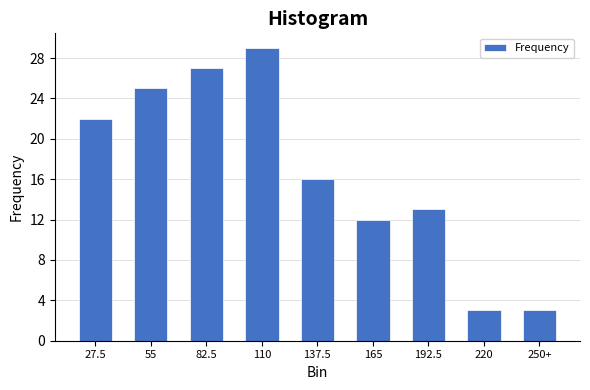

Reading left to right, extract all data points from this chart.

22	25	27	29	16	12	13	3	3